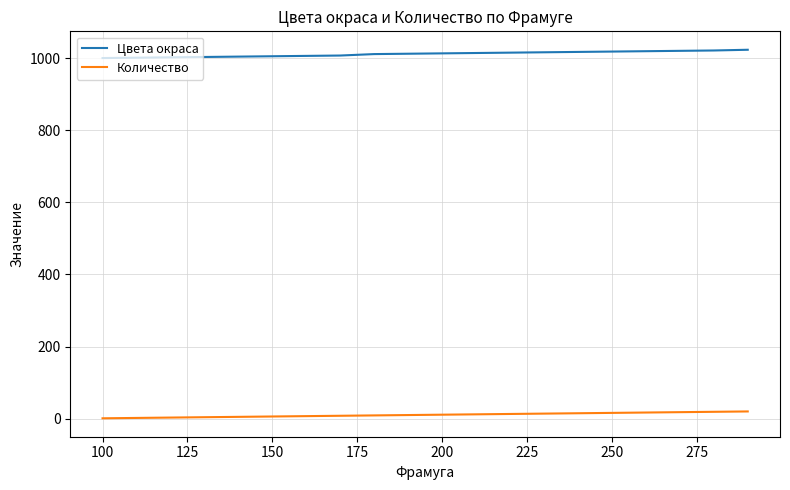

What is the sum of all Количество values?

210